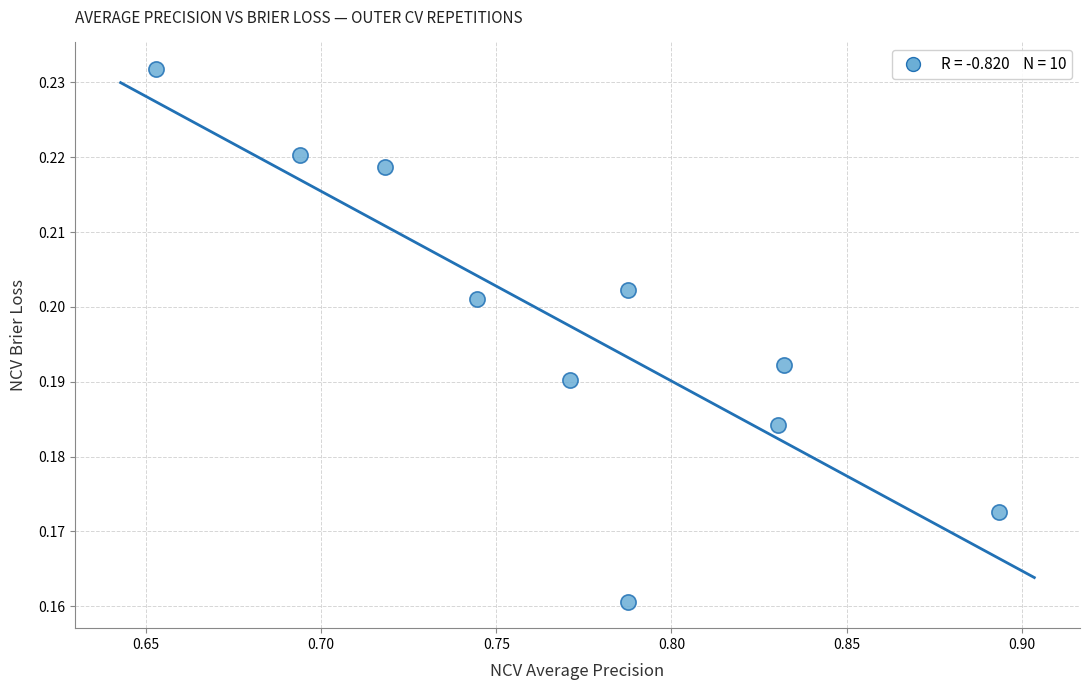

What is the average X value?

0.8